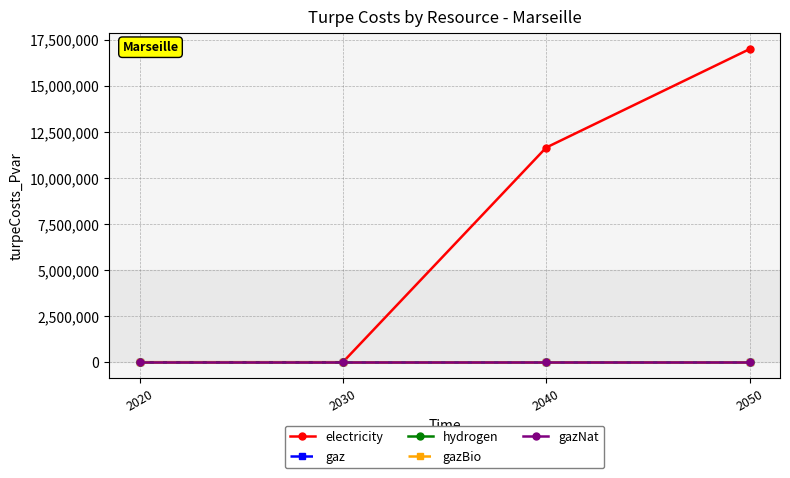

At which label does gazNat reach its minimum?

2020